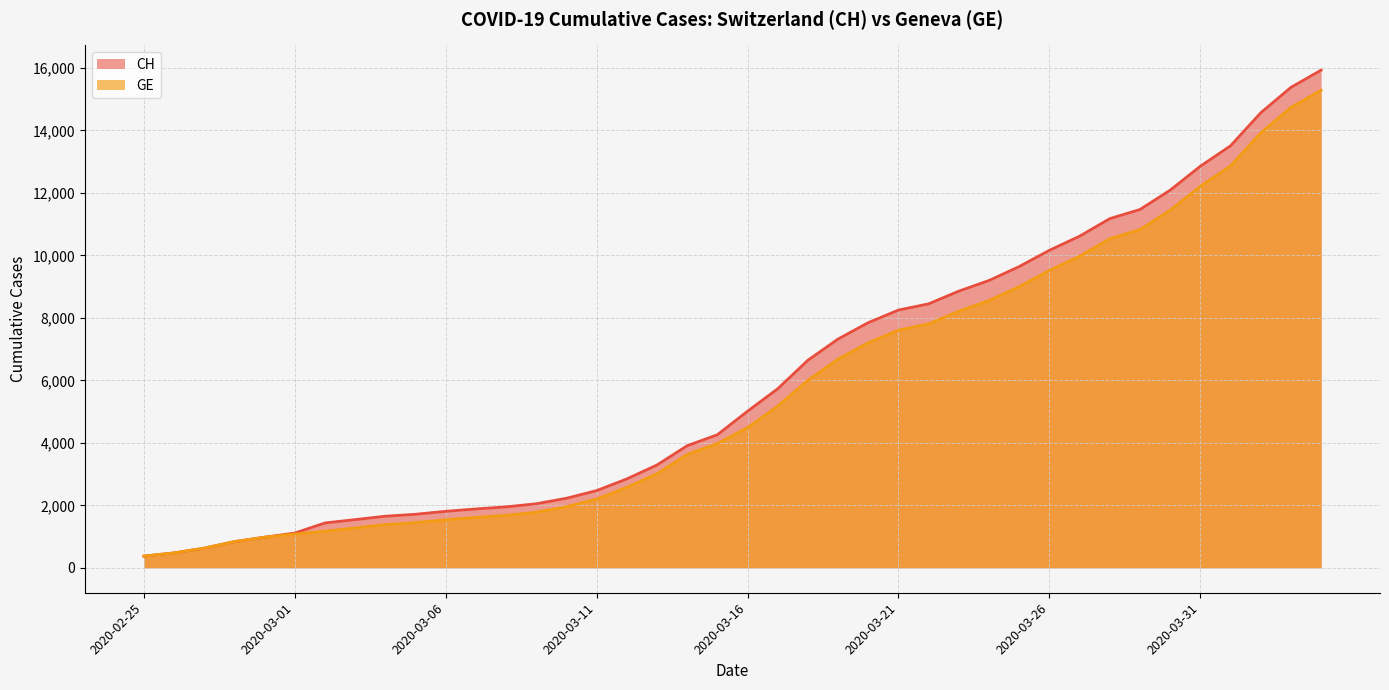

Count the number of data series in this chart.

2